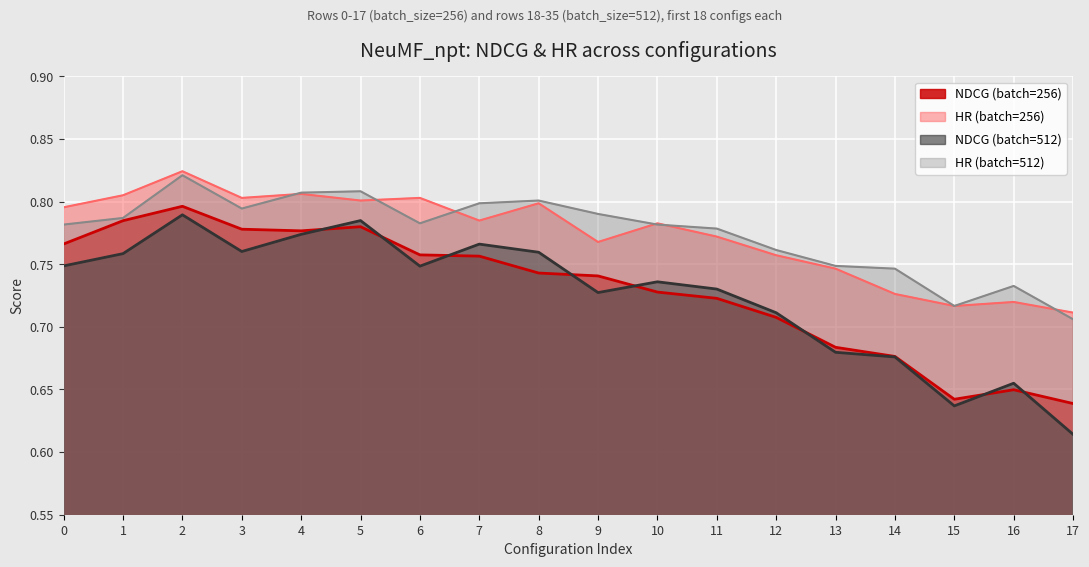

Is the value of HR (batch=256) at 15 greater than the value of NDCG (batch=512) at 7?

No